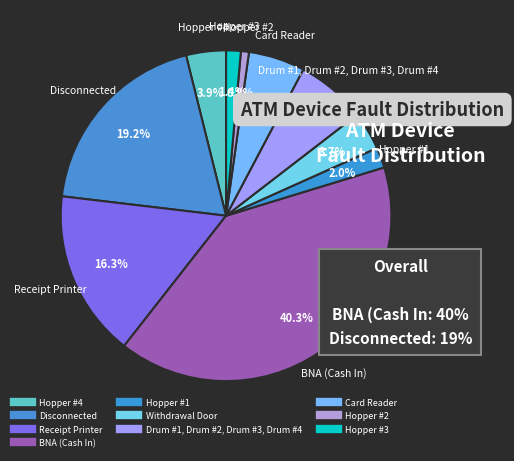

To the nearest percent, what is the difference between the largest and smallest slice percentages?

40%